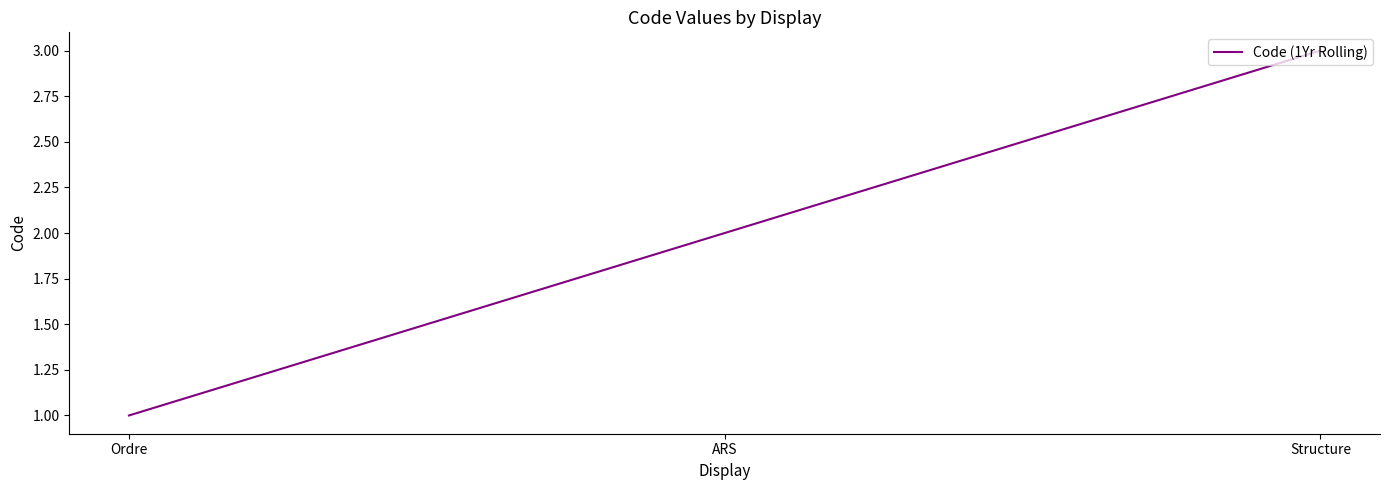

What is the sum of the values at ARS and Ordre?

3